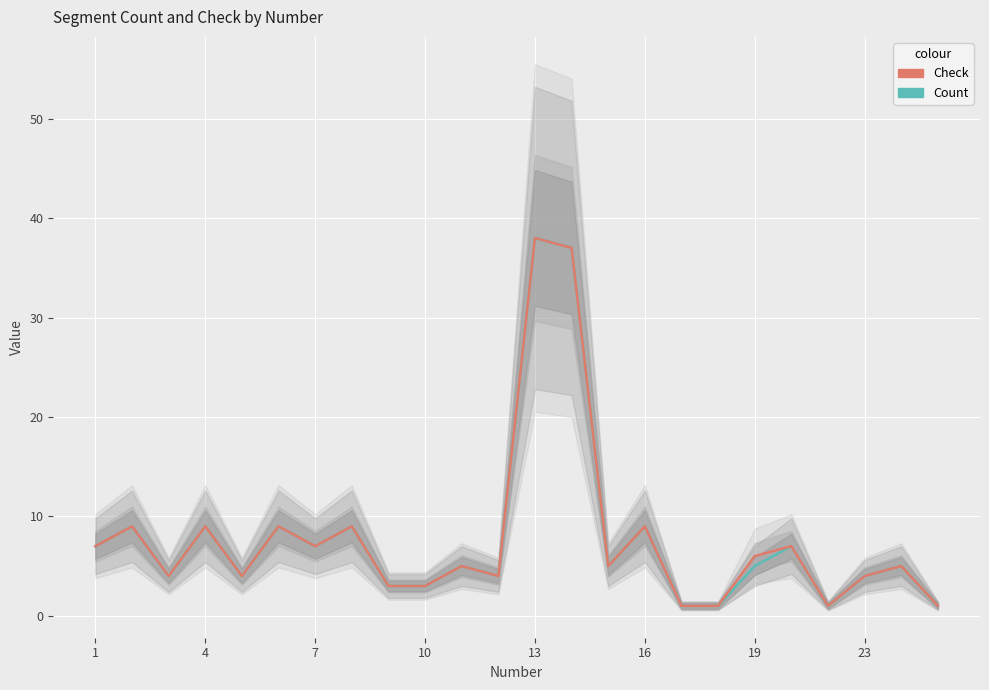

Is this an area chart (filled region under the line)?

No